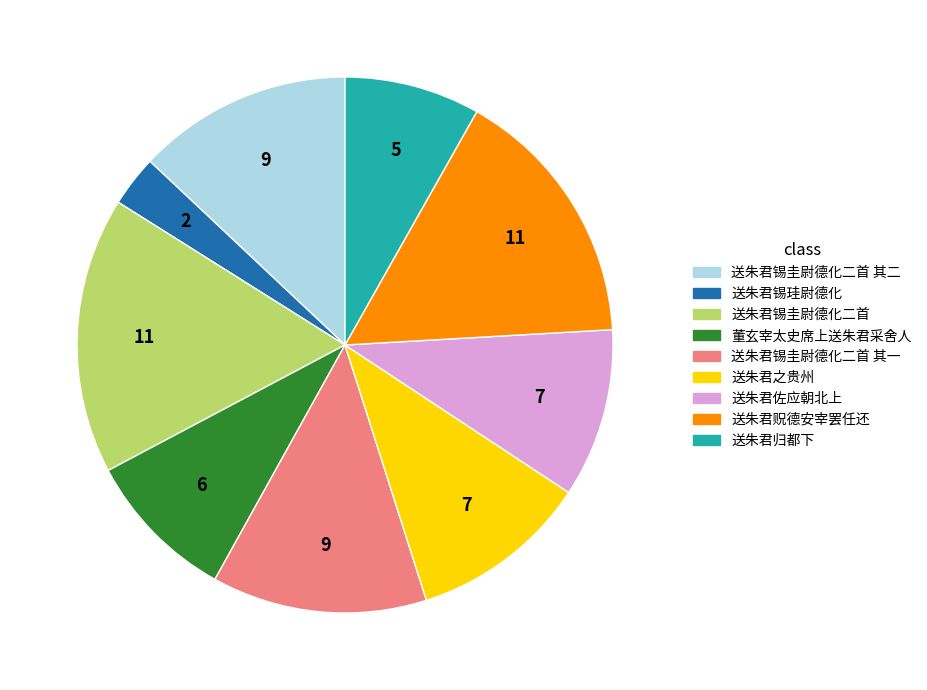

Which category has the smallest portion of the pie?

送朱君锡珪尉德化